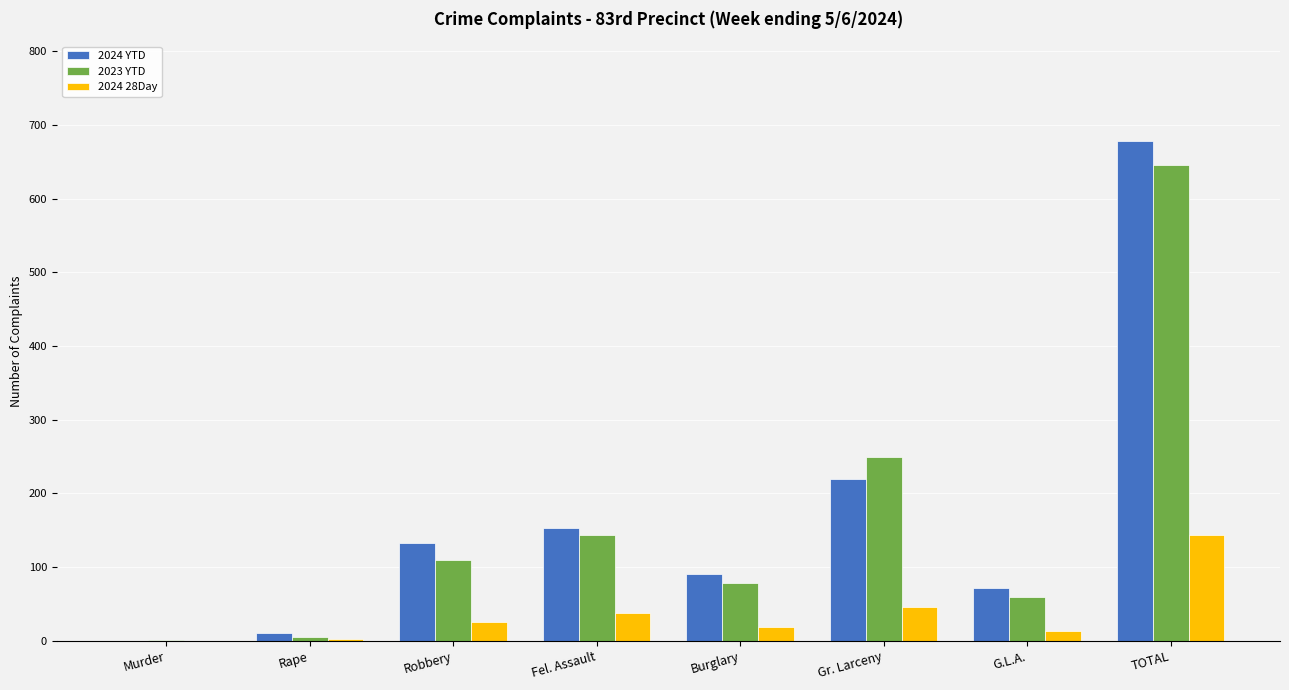

What is the sum of the 2023 YTD values at TOTAL and Gr. Larceny?

895